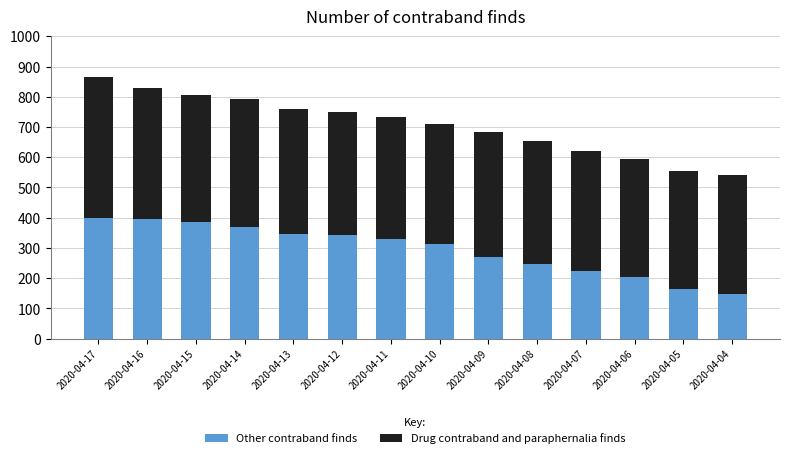

What is the total value across all series at 2020-04-14?

793